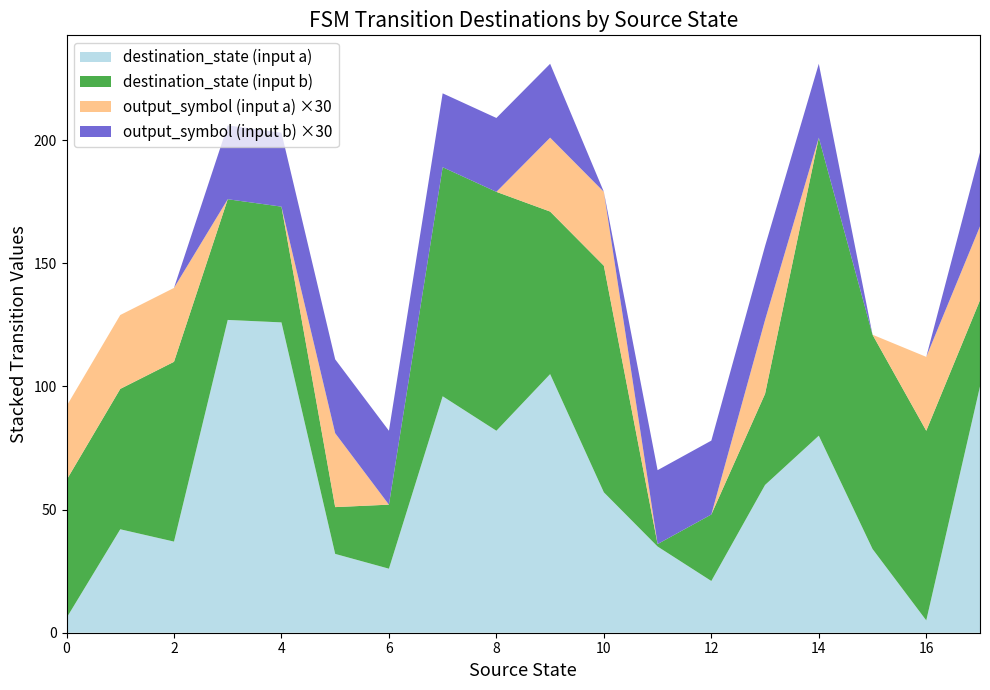

What is the minimum value for destination_state (input a)?

5